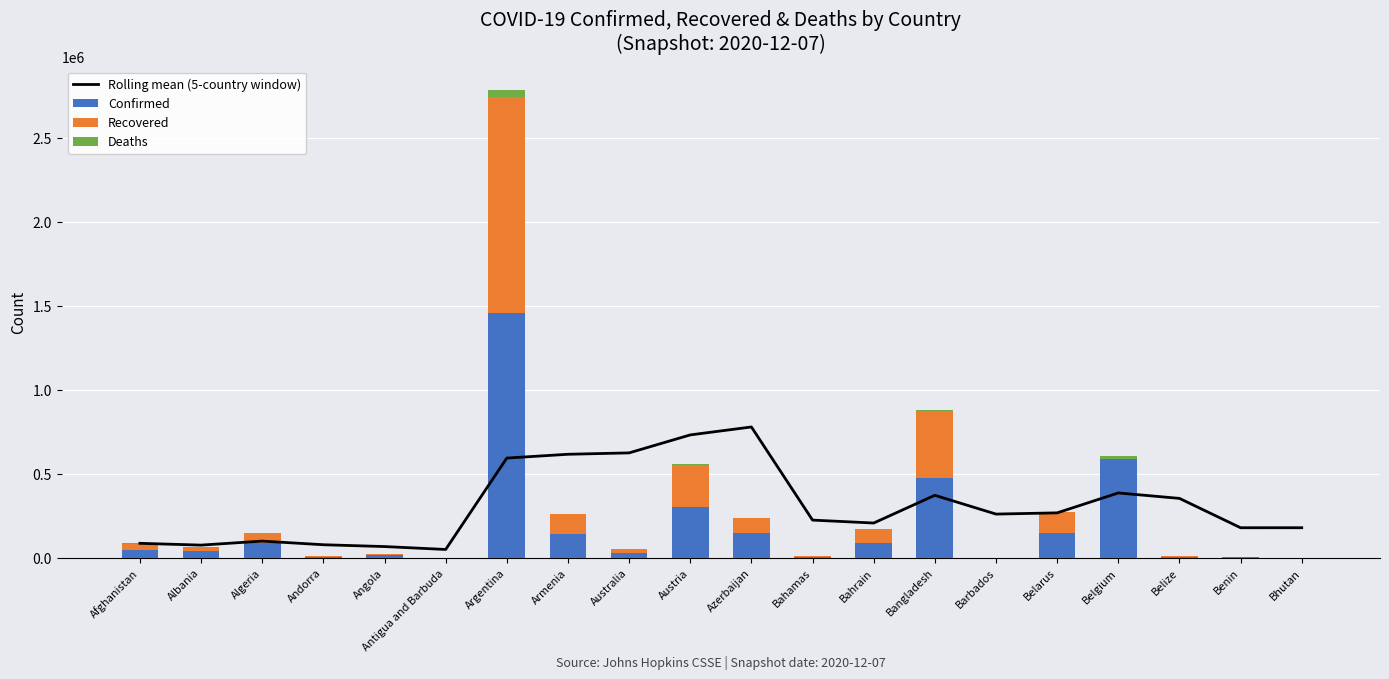

How many data points does each series have?

20